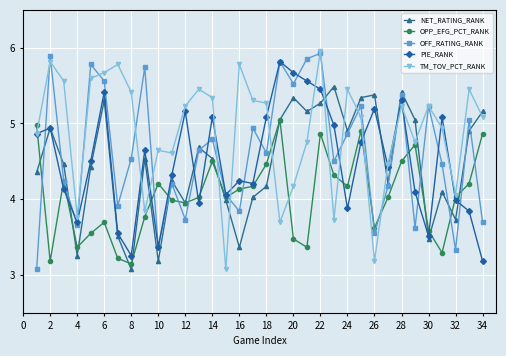

Which series has the largest total across all categories?

TM_TOV_PCT_RANK